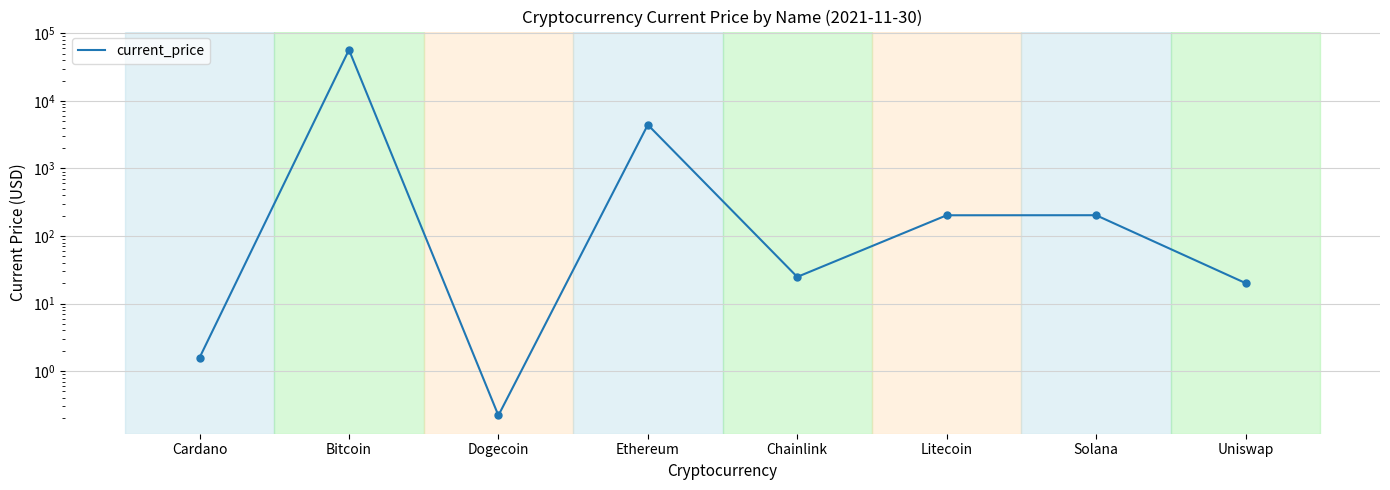

Reading left to right, what are all the values shown in this chart?

1.6	56982.0	0.2	4425.7	24.8	202.6	203.1	20.1